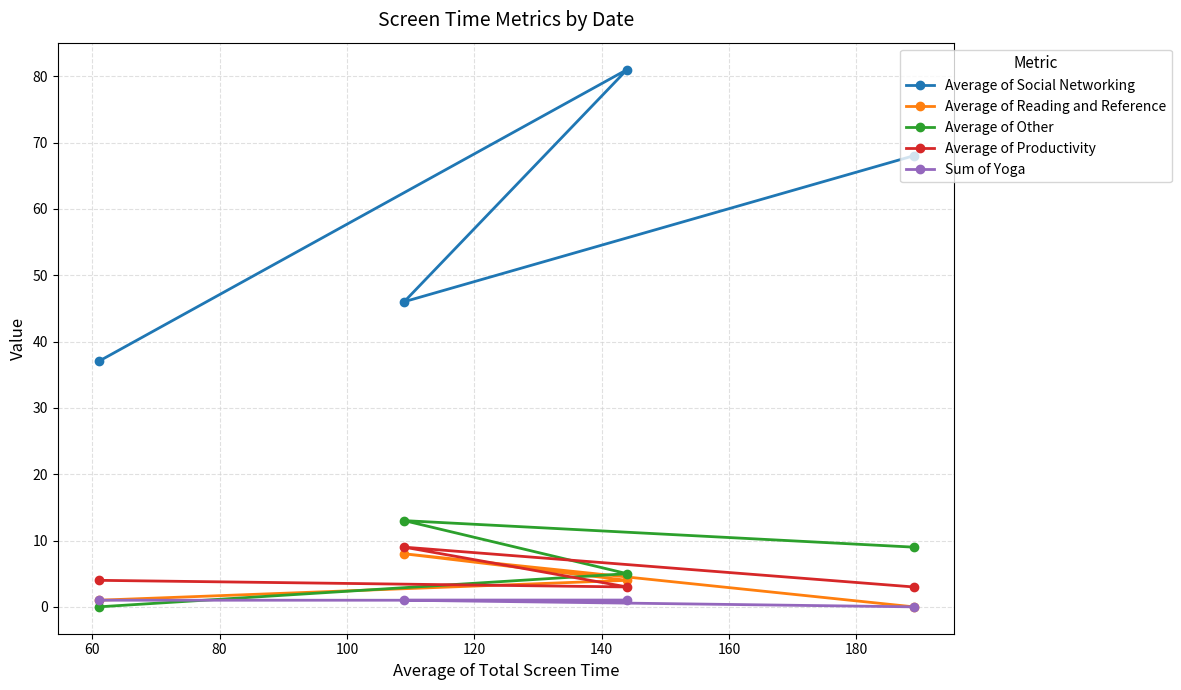

What is the value of the Average of Other point at the 3rd from the left?

5